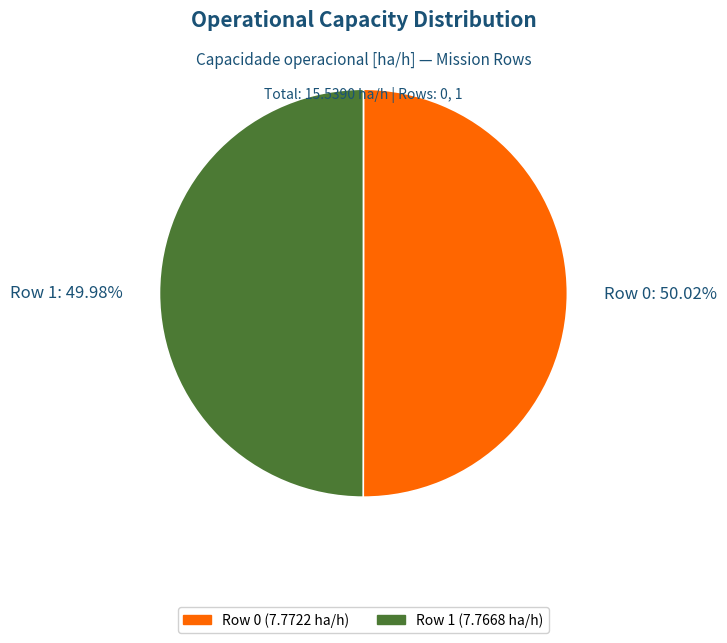

To the nearest percent, what is the combined percentage of Row 0 and Row 1?

100%